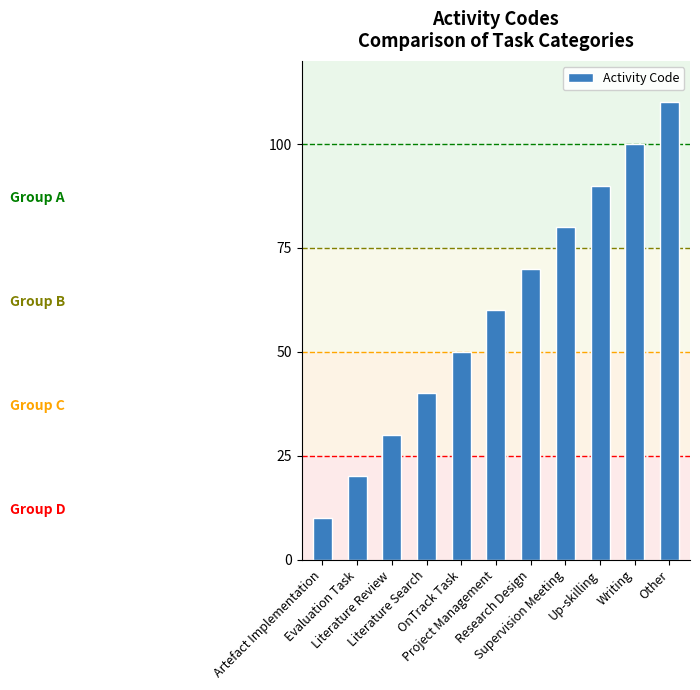

How many values are below 60?

5